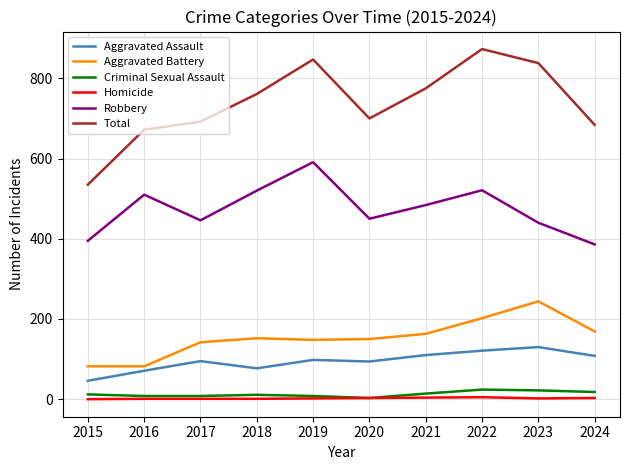

What is the maximum value for Aggravated Battery?

244